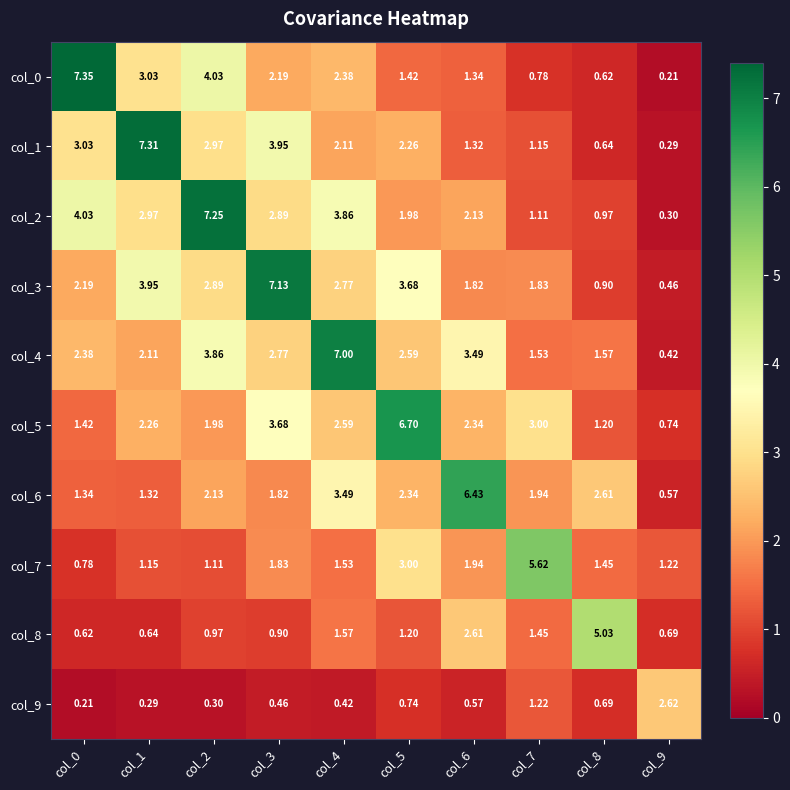

Is the value of col_8 at col_6 greater than the value of col_3 at col_5?

No